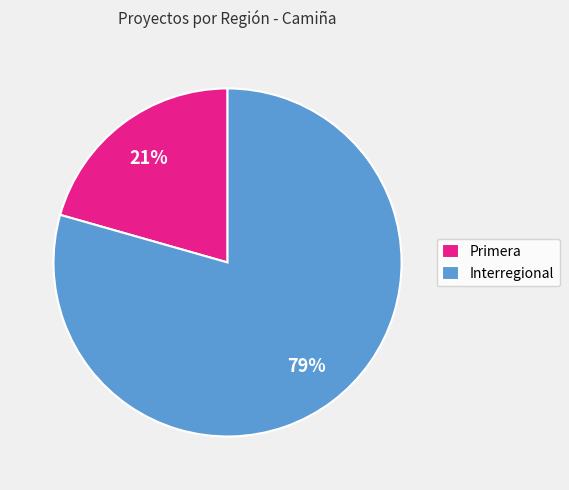

Is it true that Primera is 28% of the pie?

False